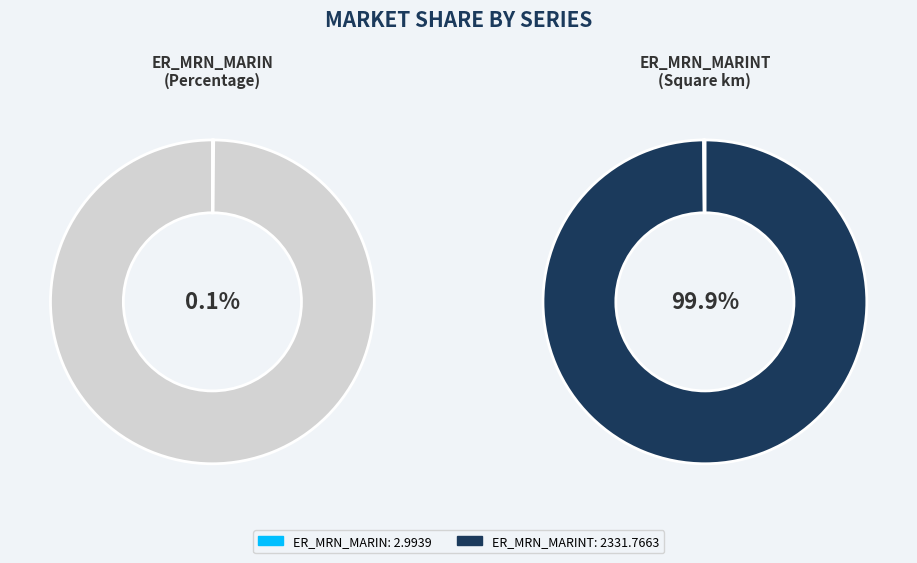

Is it true that ER_MRN_MARIN is 0% of the pie?

True